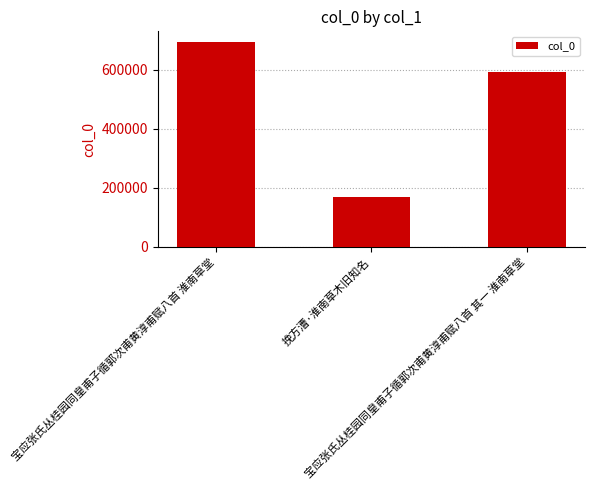

At which label does the data first exceed 592468?

宝应张氏丛桂园同皇甫子循郭次甫黄淳甫赋八首 淮南草堂